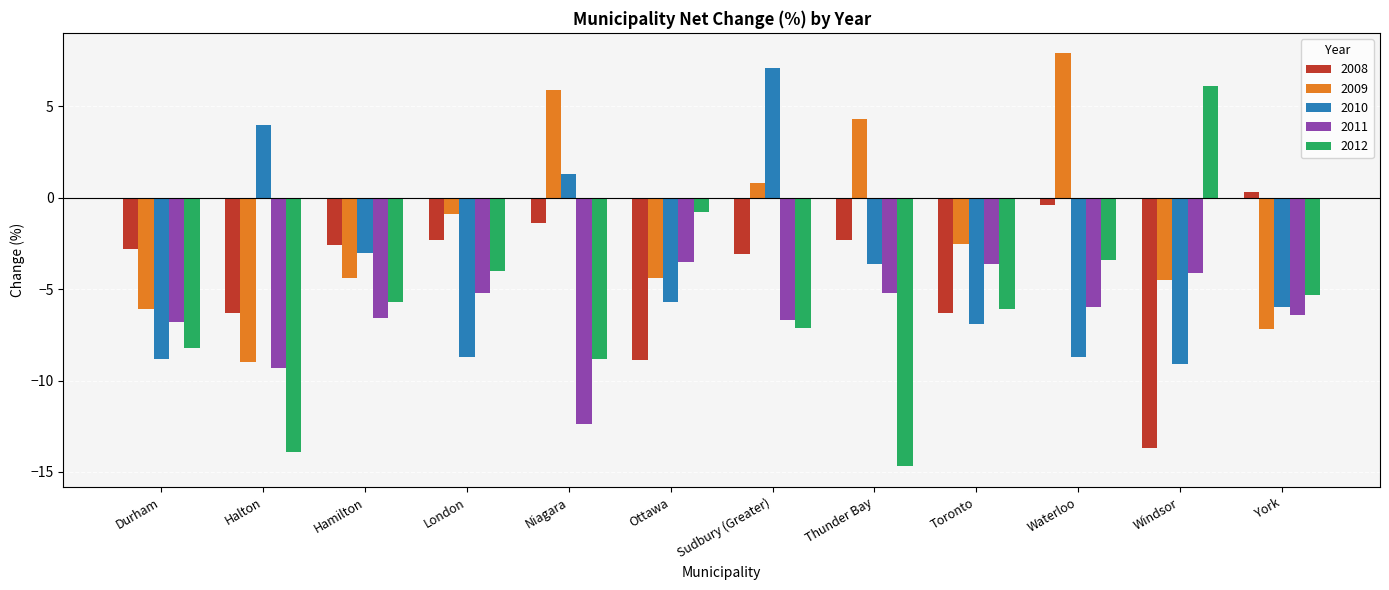

What is the approximate value of 2009 at Ottawa?

-4.4